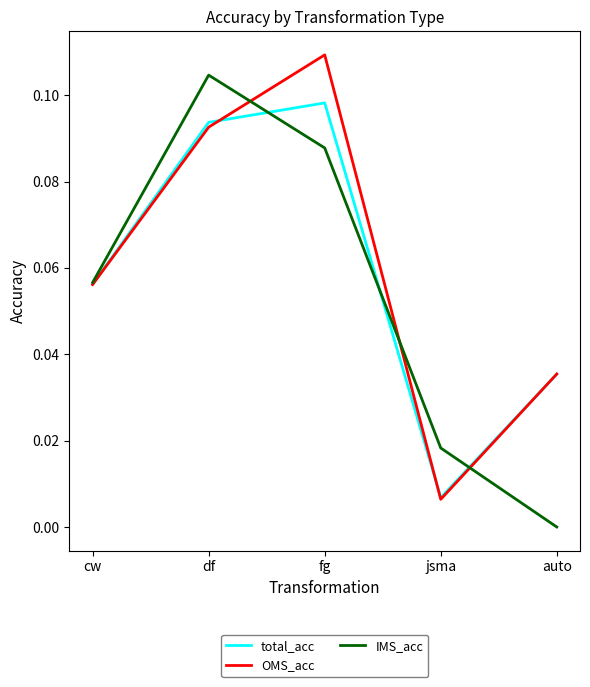

What position from the right is jsma?

2